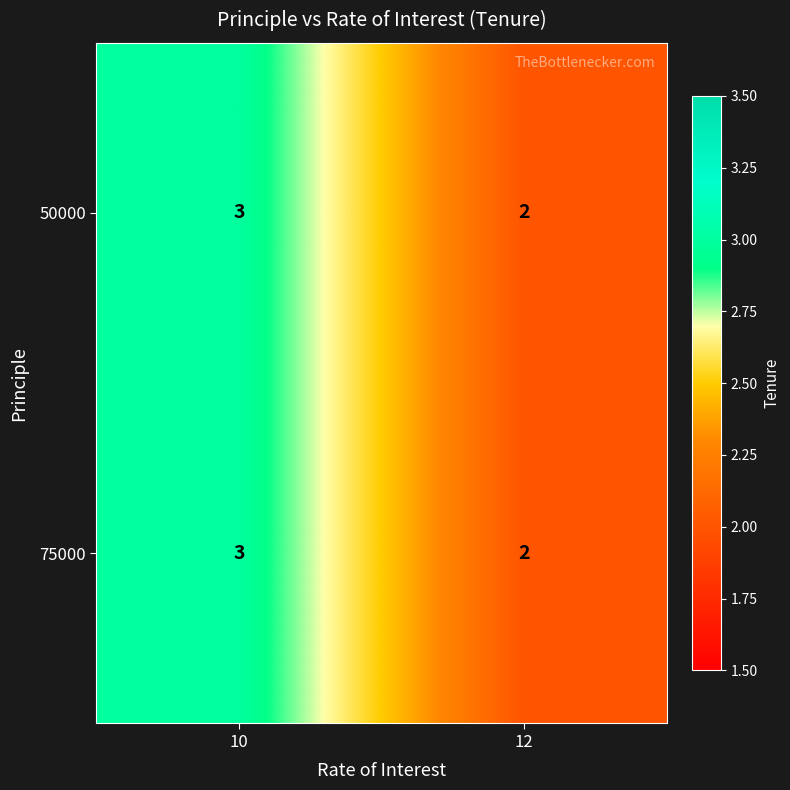

What is the sum of all 75000 values?

5